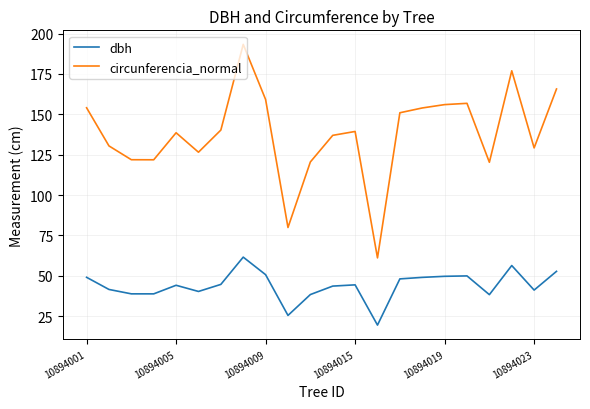

Which series has the widest spread of values?

circunferencia_normal